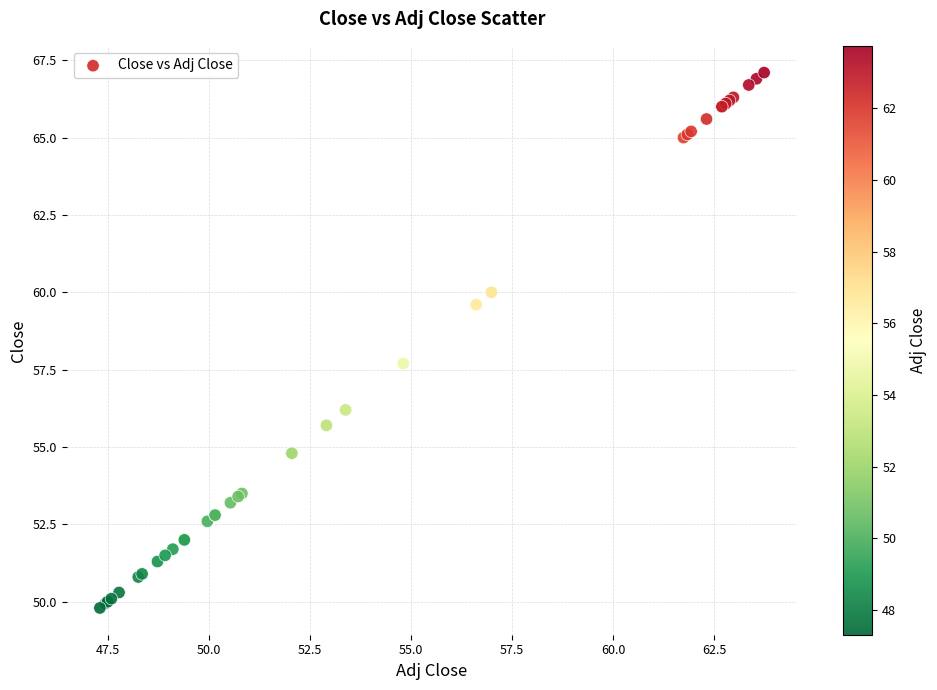

What Y value in the scatter plot is closest to 58?

57.7